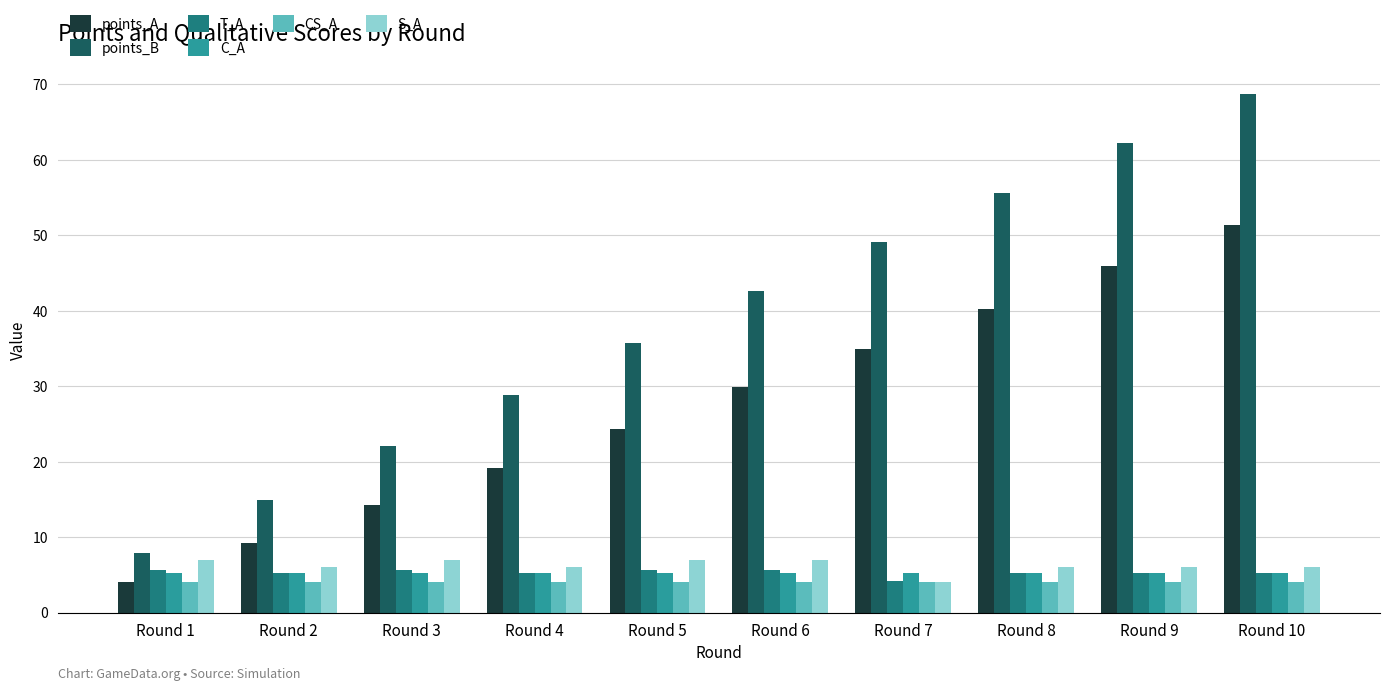

Is the value of T_A at Round 5 greater than the value of CS_A at Round 8?

Yes